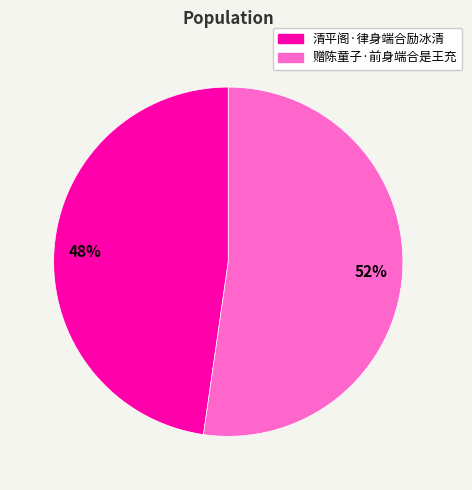

Is the sum of 赠陈童子·前身端合是王充 and 清平阁·律身端合励冰清 greater than half?

Yes